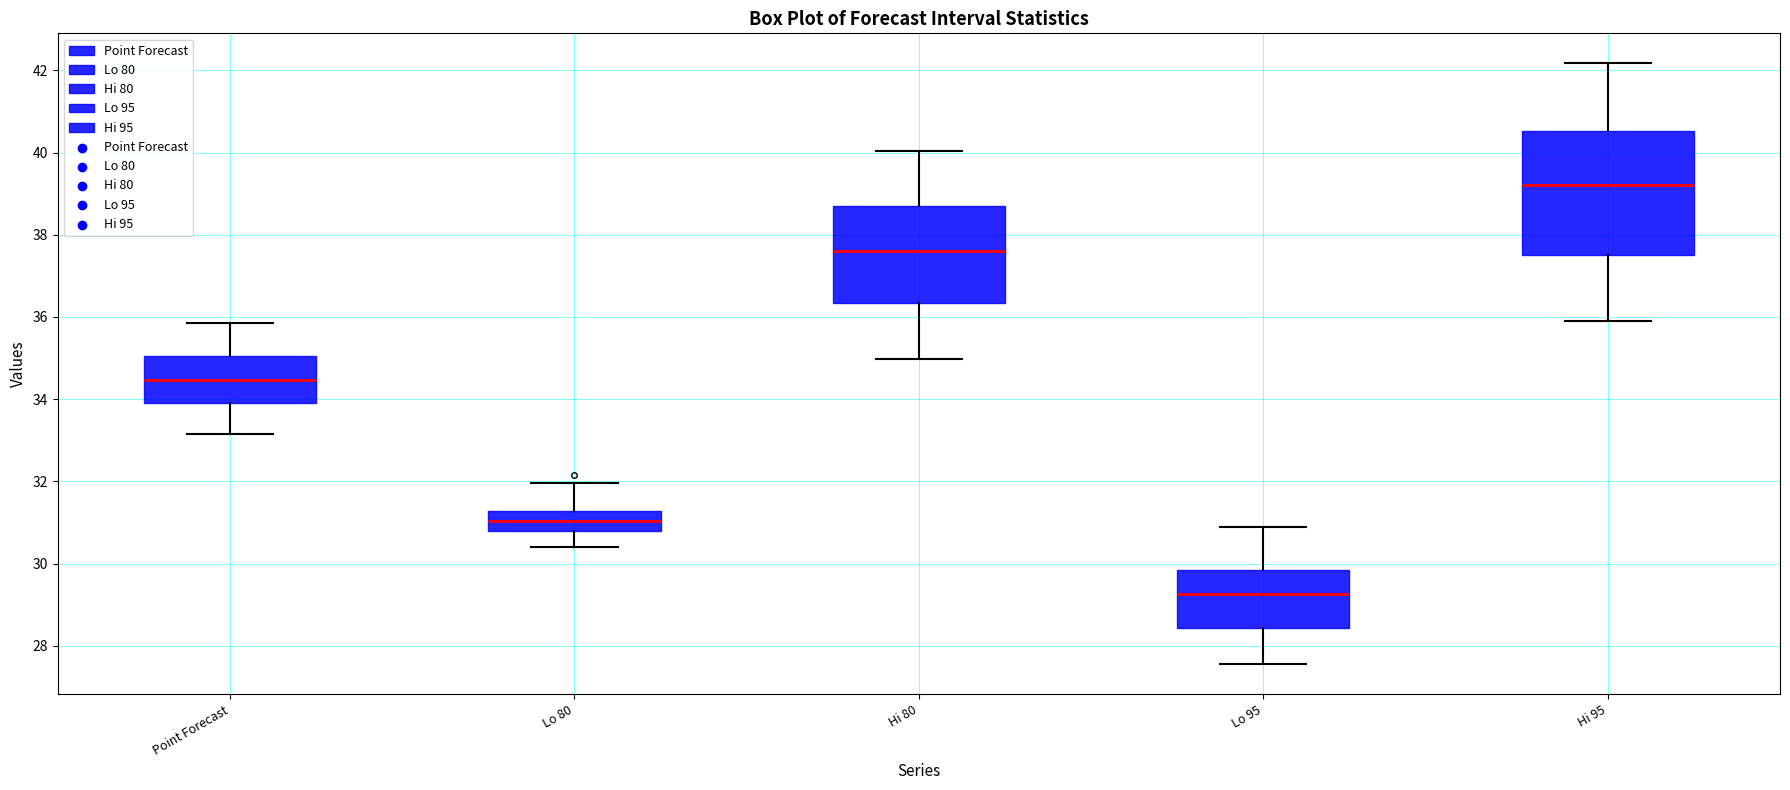

Which box's median line is the lowest?

Lo 95